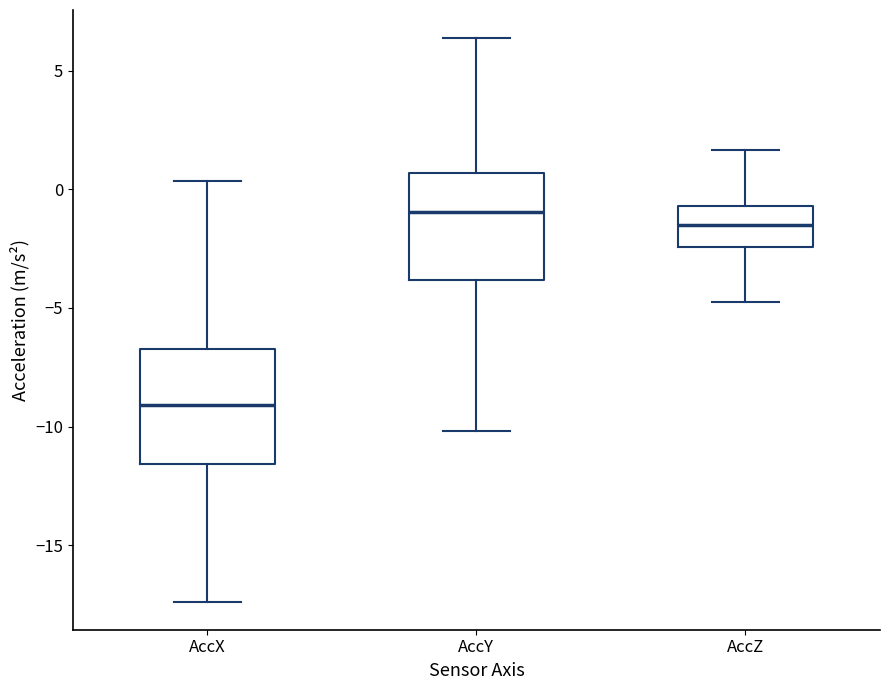

Which box's median line is the highest?

AccY